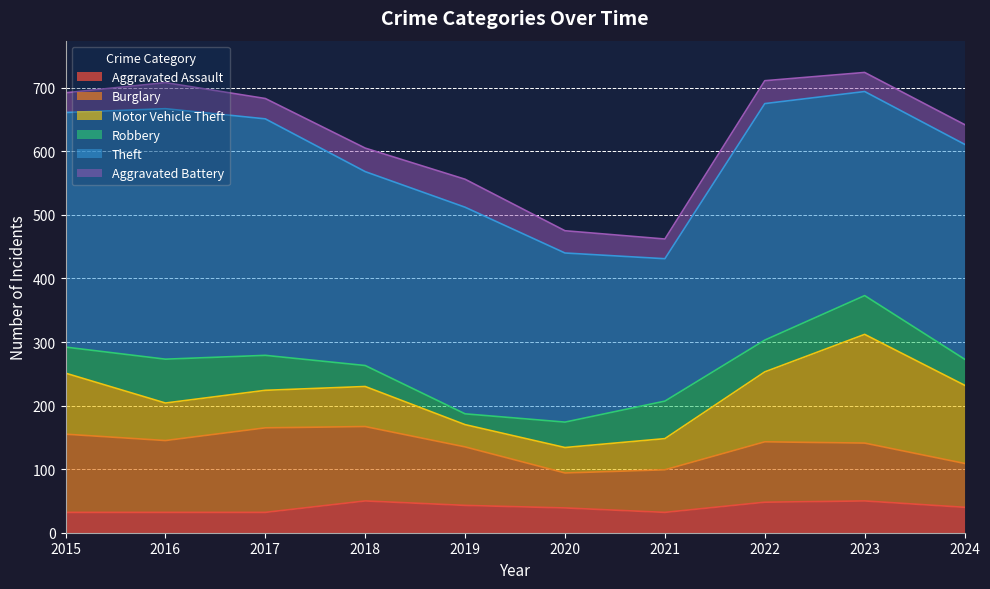

True or false: Aggravated Battery and Robbery intersect in this chart.

True